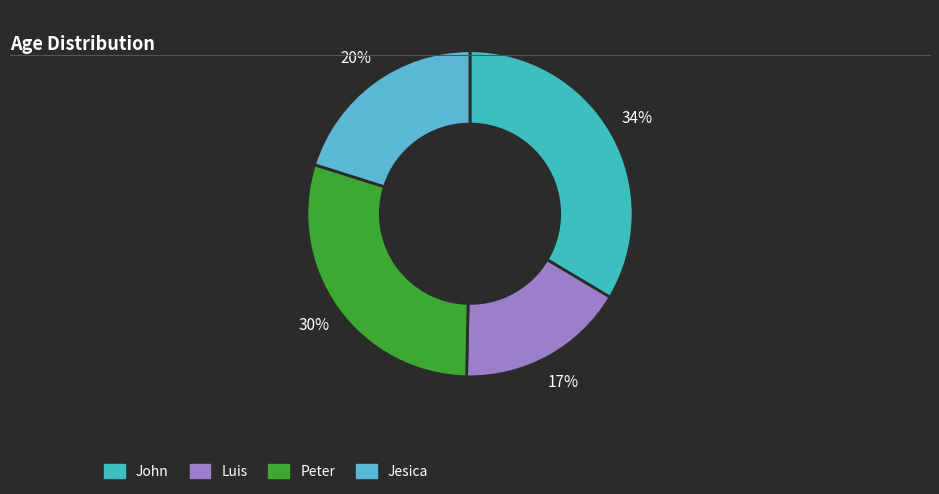

Is it true that Jesica is 20% of the pie?

True